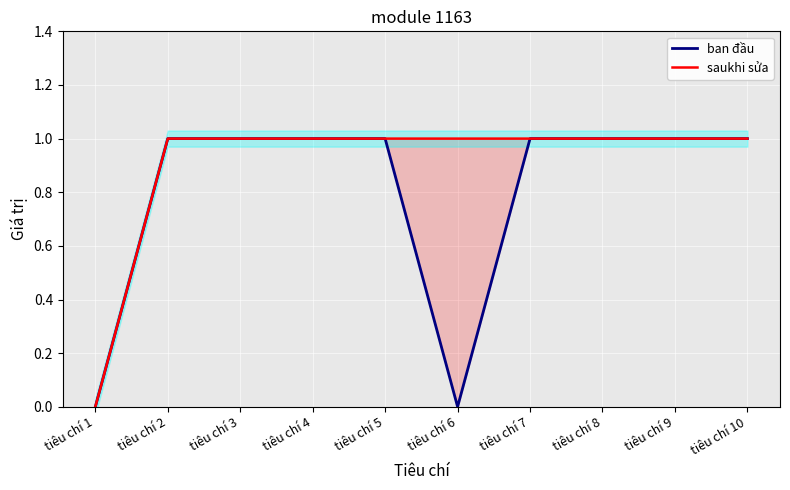

Which has a higher value, tiêu chí 2 or tiêu chí 5?

tiêu chí 2